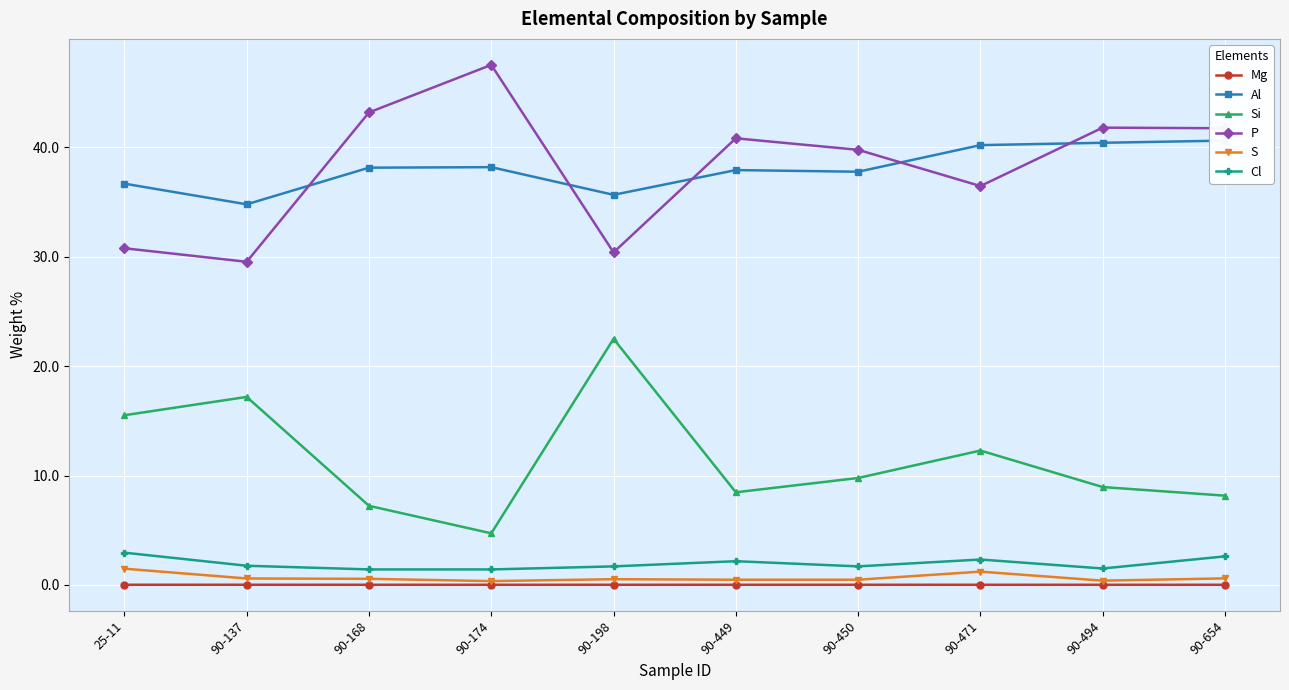

Count the S values in the range 0 to 1.

8